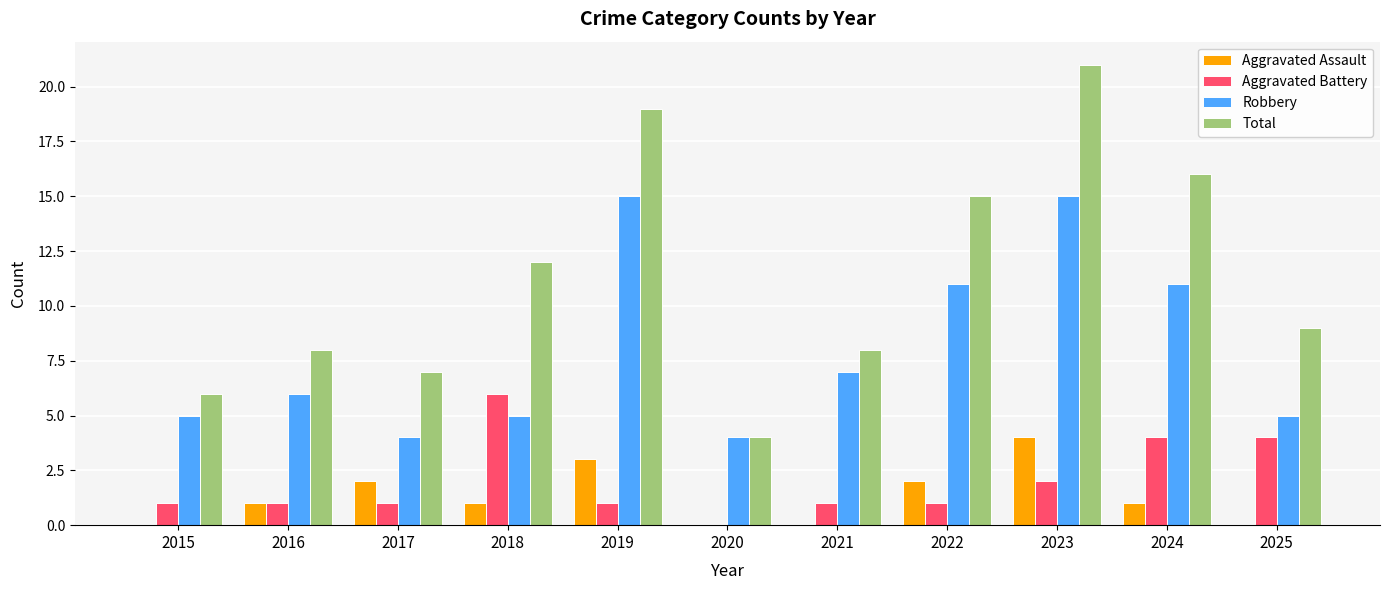

Read the Total value at 2016.

8